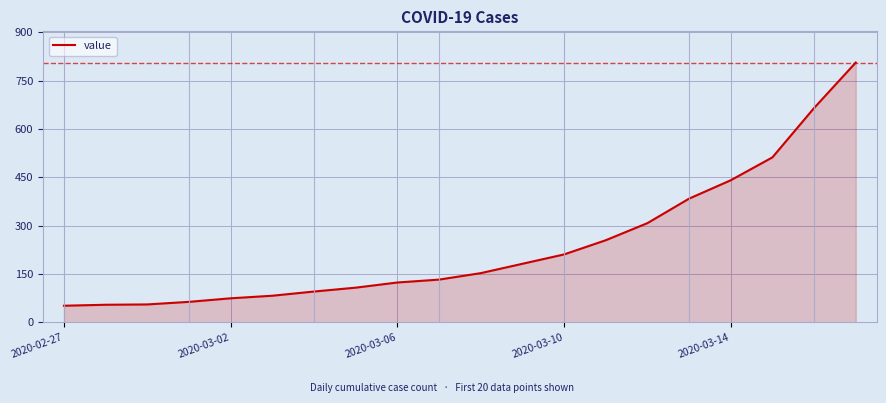

What is the minimum value shown in the chart?

52